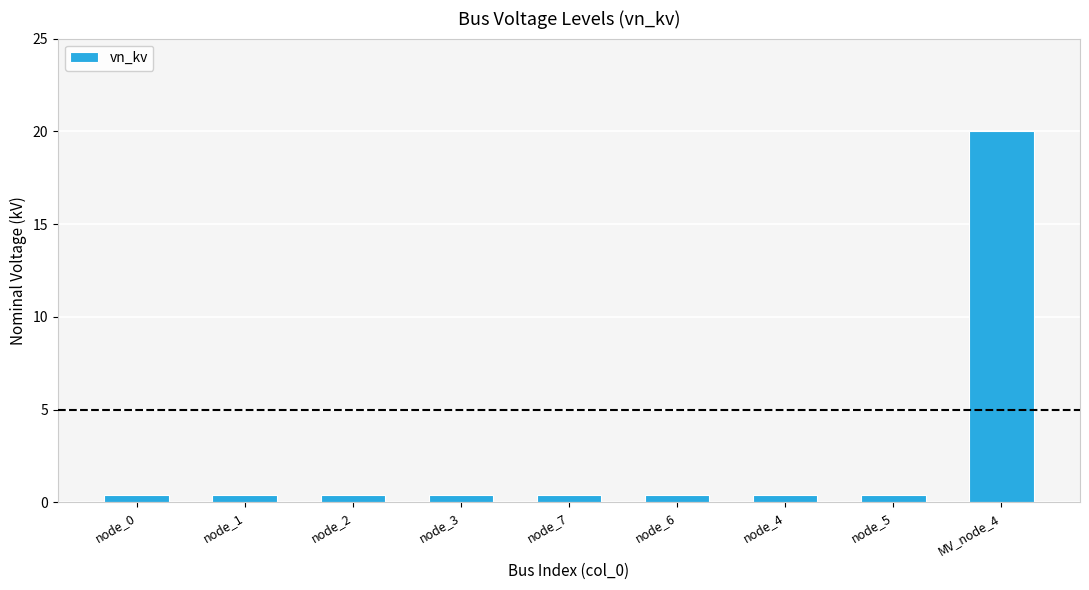

How many bars are there in total?

9